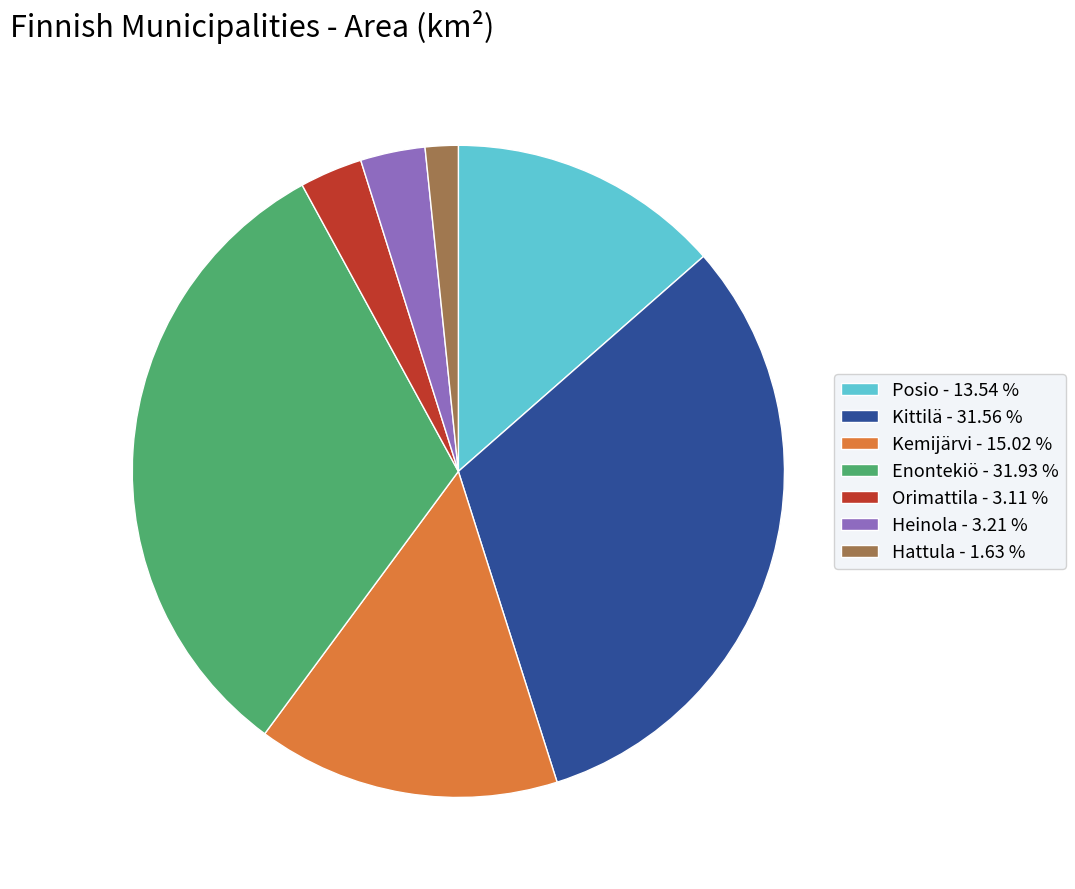

Do Enontekiö - 31.93 % and Kittilä - 31.56 % together represent more than half of the pie?

Yes